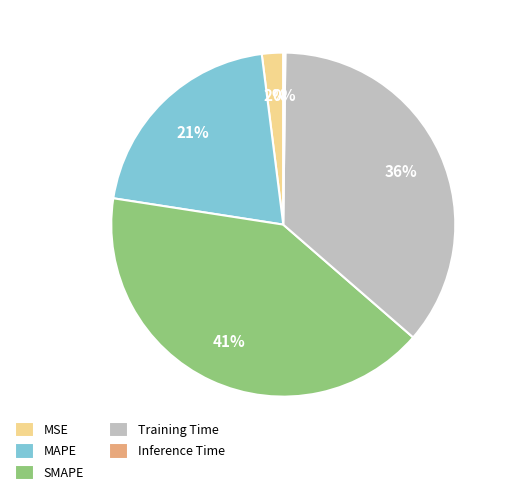

Combined, do MAPE and MSE account for over 50%?

No